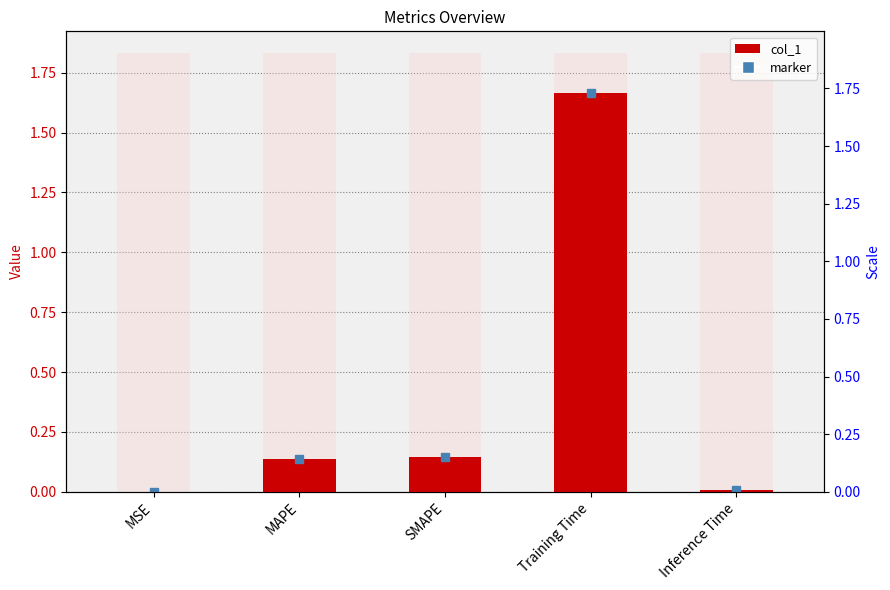

Between MSE and Inference Time, which is larger?

Inference Time